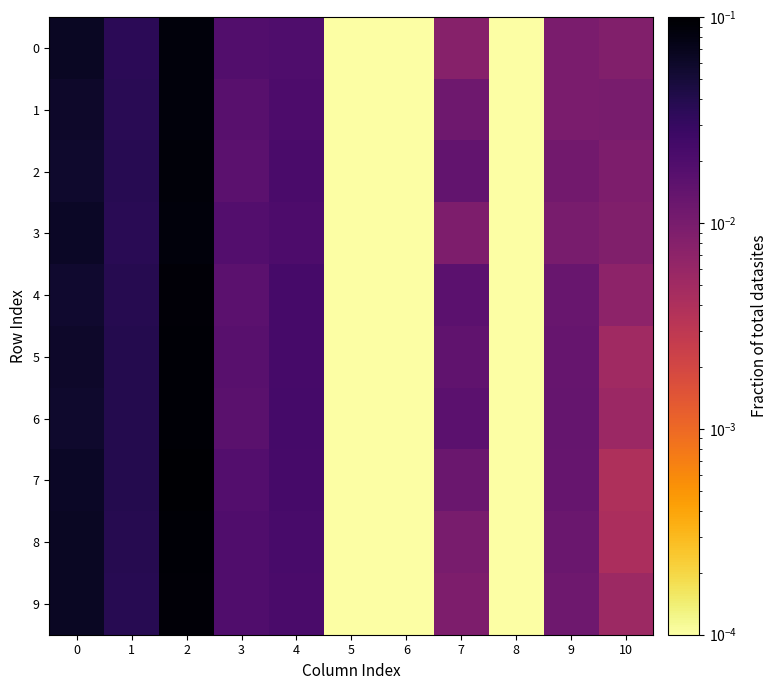

Which series has the largest total across all categories?

7